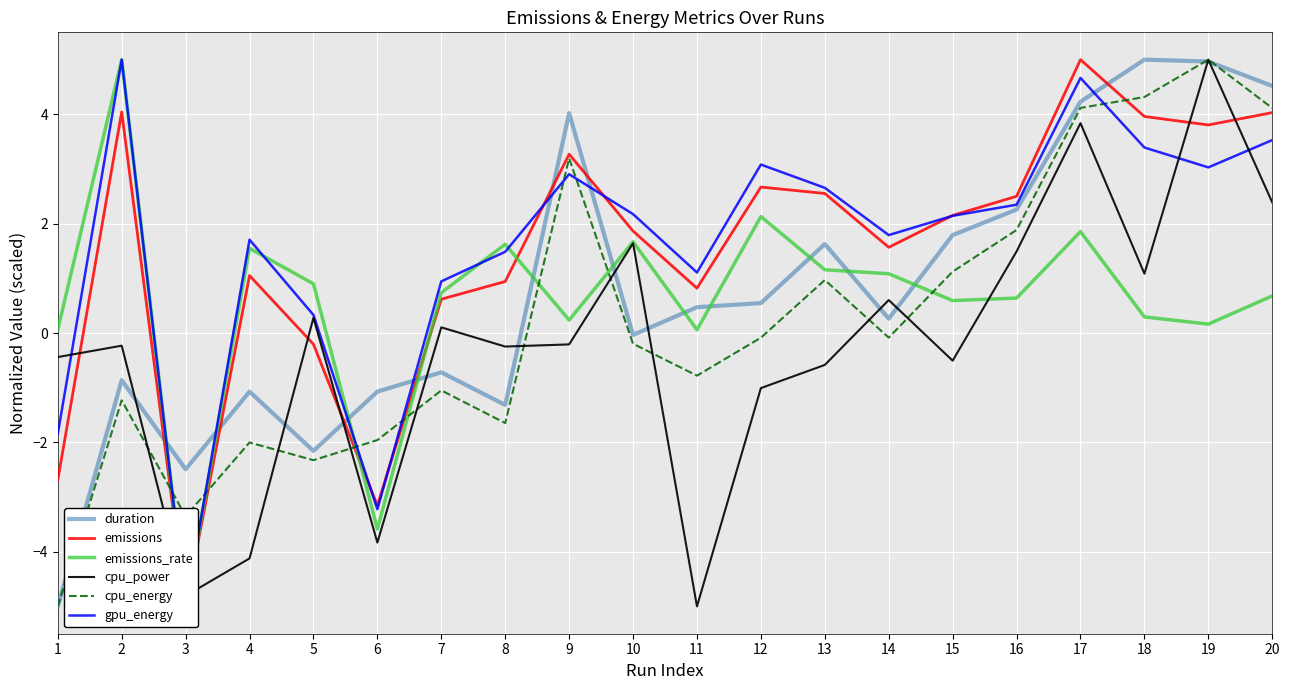

Where is emissions nearest to the value 0?

5